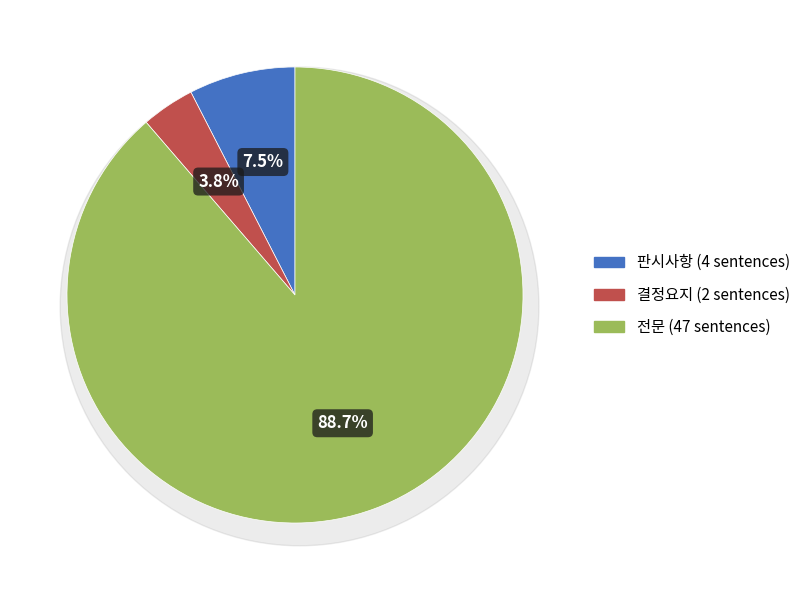

Is 전문 the majority of the pie?

Yes